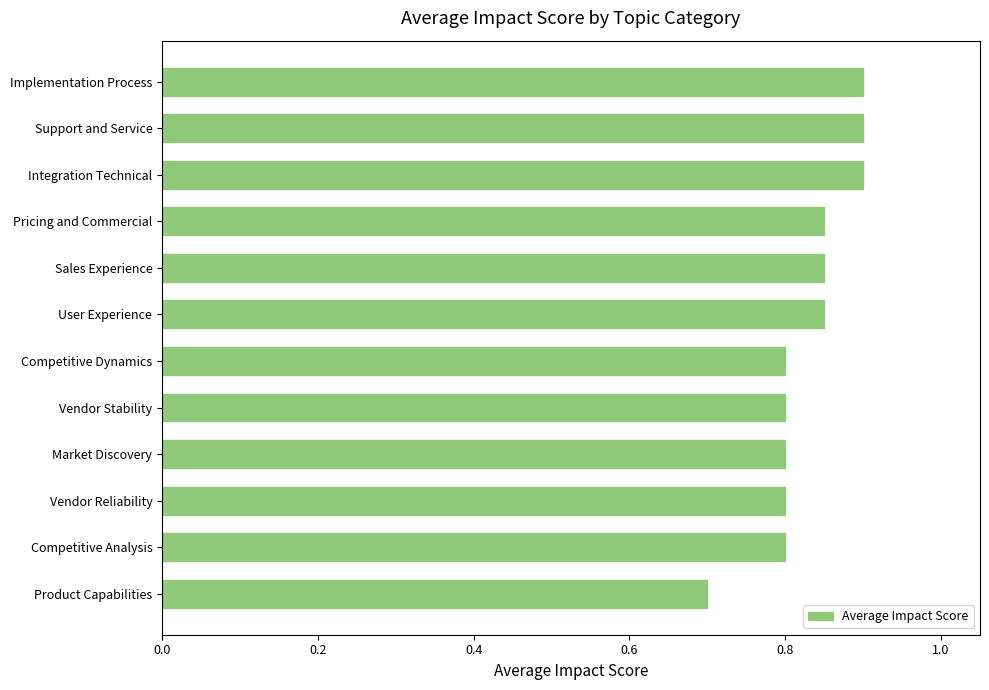

What position from the top is Support and Service?

2